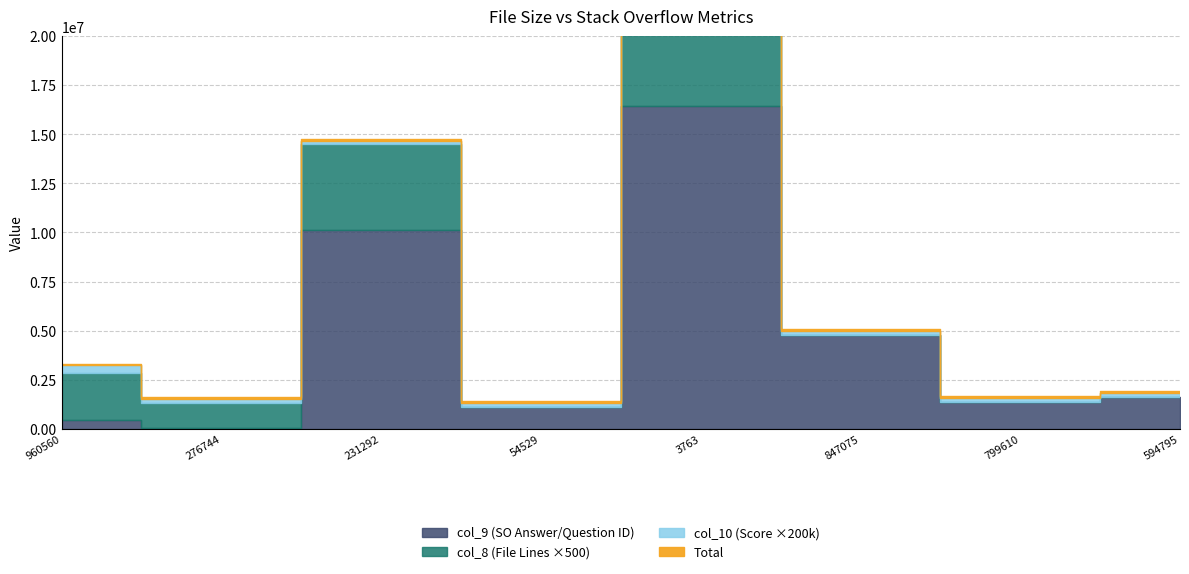

Is it true that col_8 equals 3747 at 276744?

False